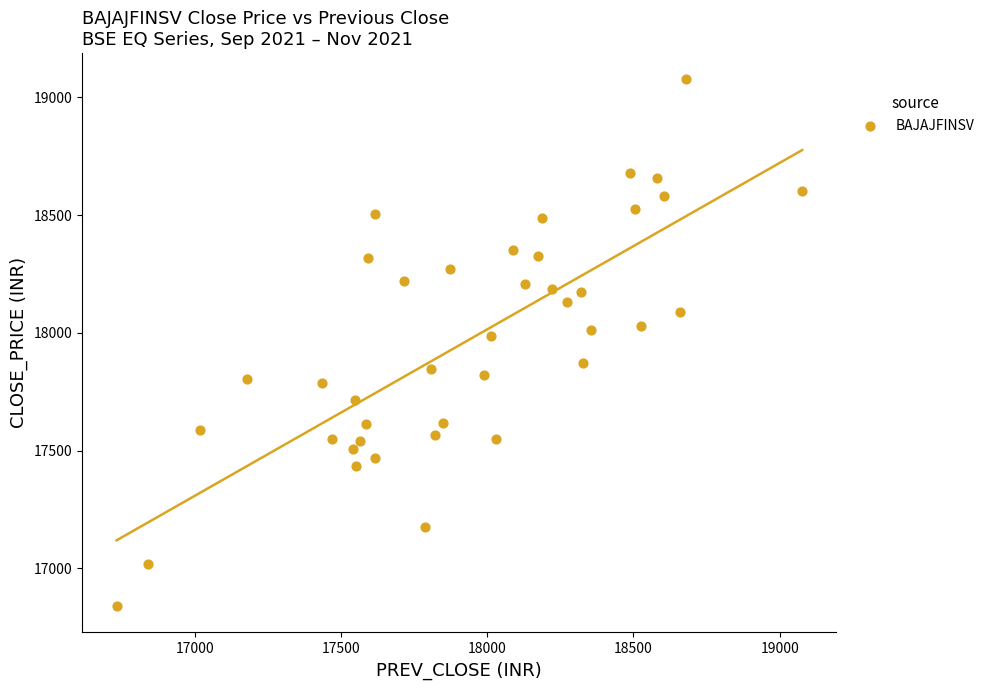

Count the number of points in this scatter plot.

40